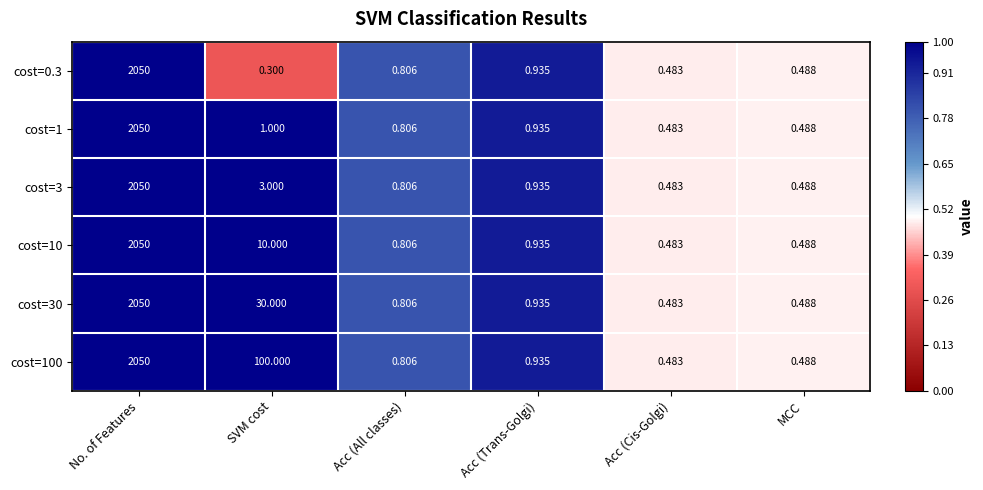

Rank the categories by cost=1 value from highest to lowest.

No. of Features, SVM cost, Acc (Trans-Golgi), Acc (All classes), MCC, Acc (Cis-Golgi)